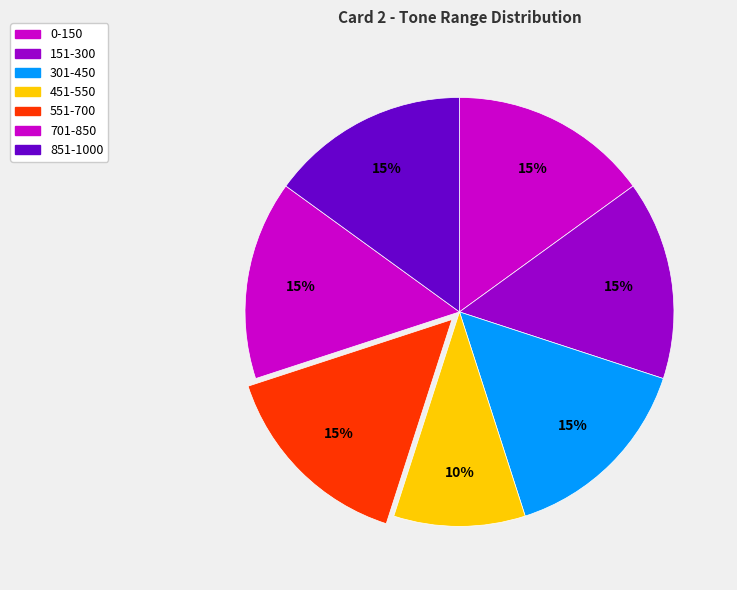

Is it true that 451-550 is 10% of the pie?

True